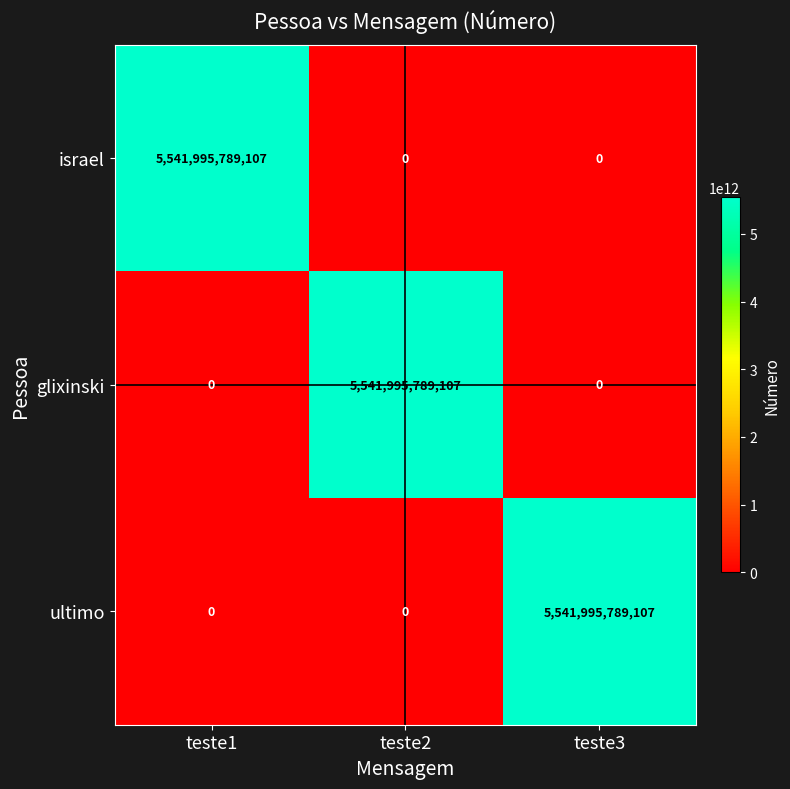

What is the difference between the highest and lowest values at teste1?

5541995789107